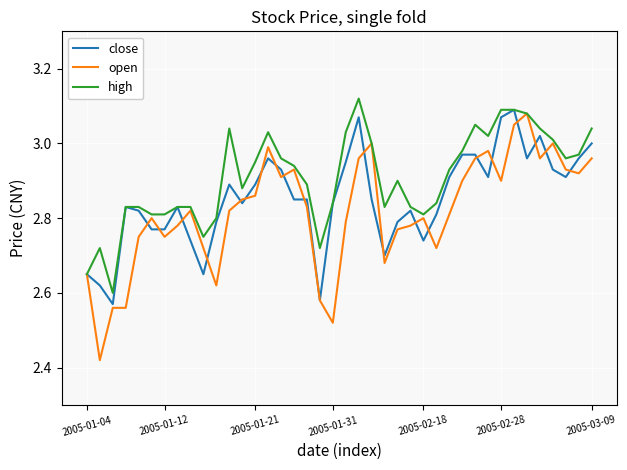

Rank the series by their average value, from highest to lowest.

high, close, open